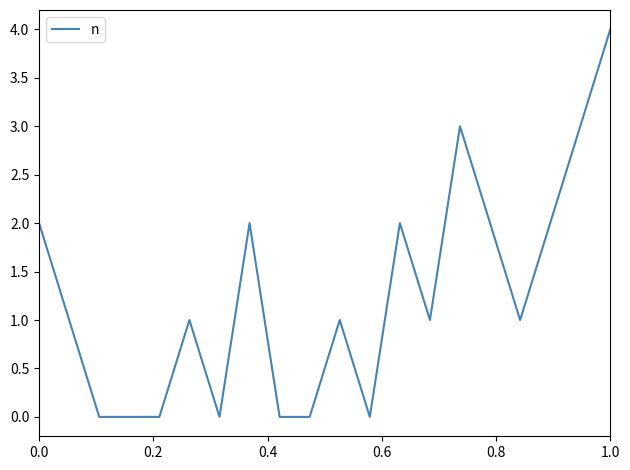

What is the difference between the maximum and minimum values?

4